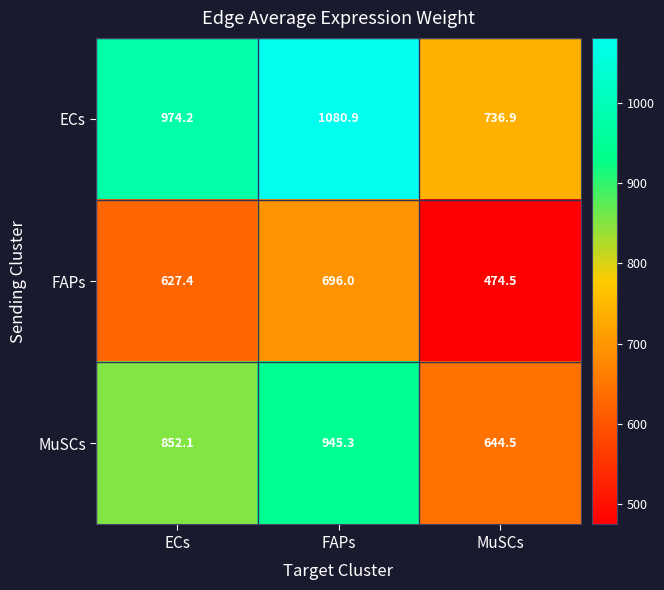

Reading left to right, transcribe all the data shown in this chart.

ECs: 974.2	1080.9	736.9
FAPs: 627.4	696.0	474.5
MuSCs: 852.1	945.3	644.5